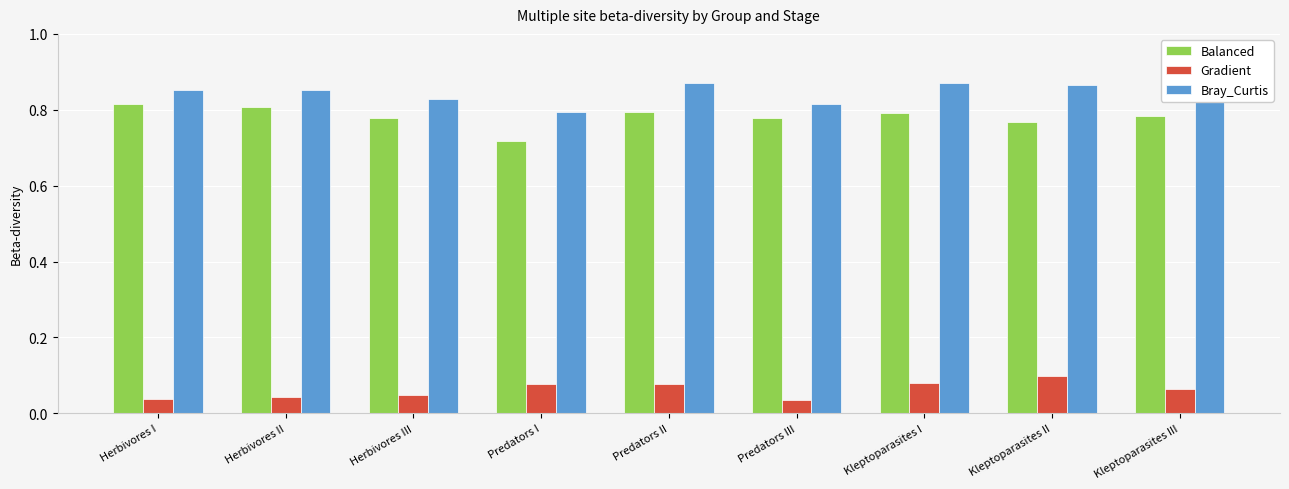

How many data points does each series have?

9